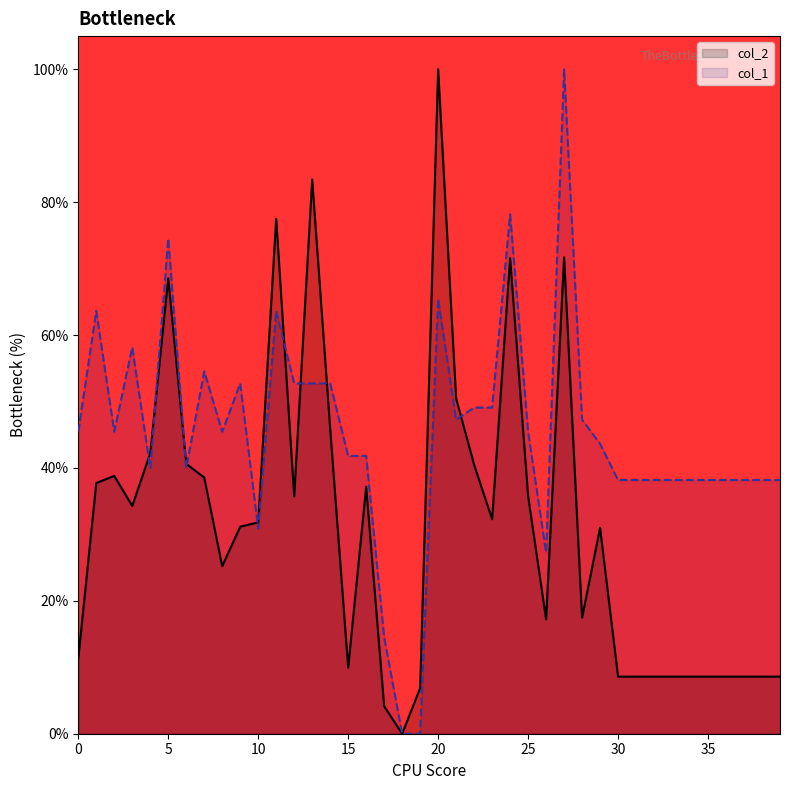

What is the value of the col_2 point at the 38th from the left?

8.6